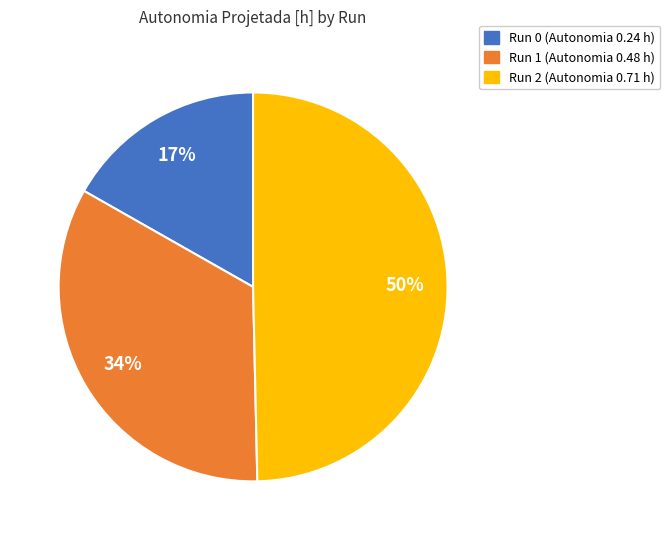

Count the number of slices in the pie.

3